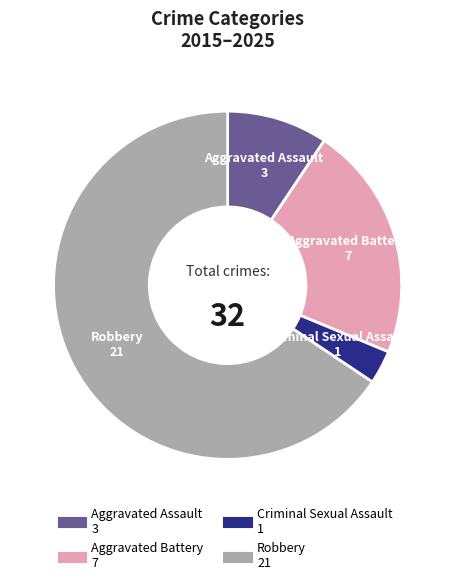

Is there a majority slice in this chart?

Yes